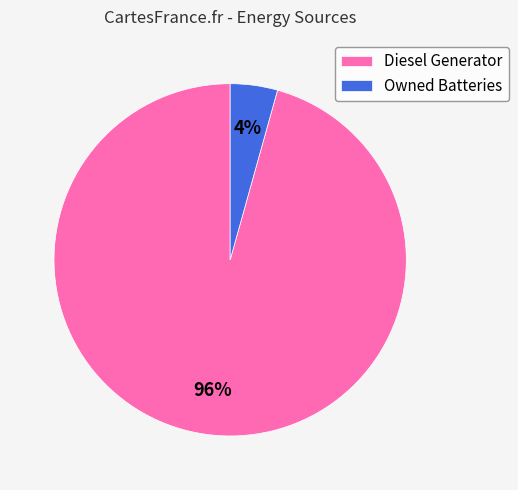

To the nearest percent, what is the combined percentage of Owned Batteries and Diesel Generator?

100%